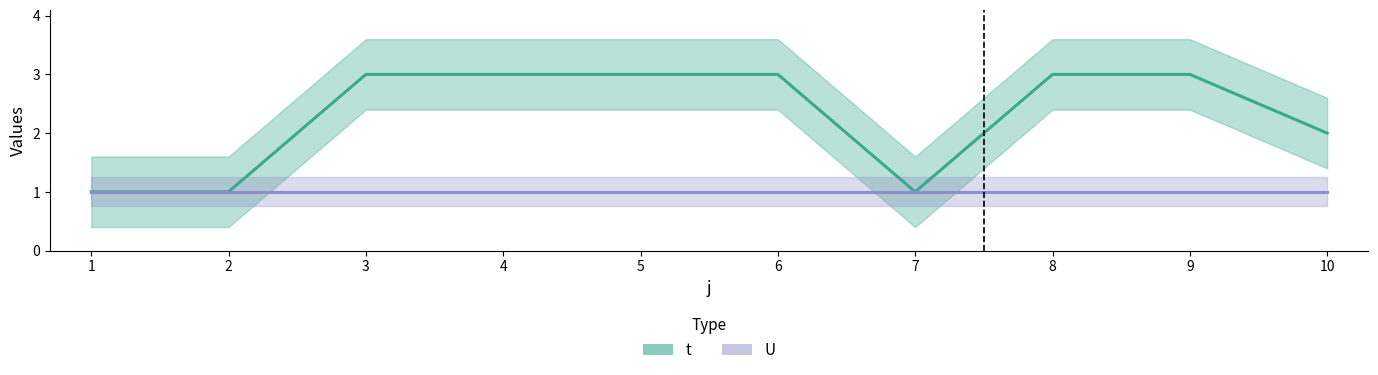

Where is the first local minimum?

7